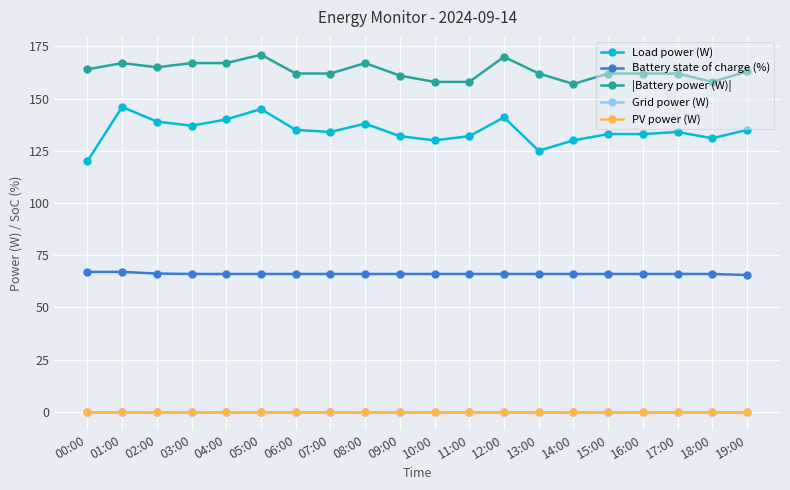

What is the total value across all series at 13:00?

353.0